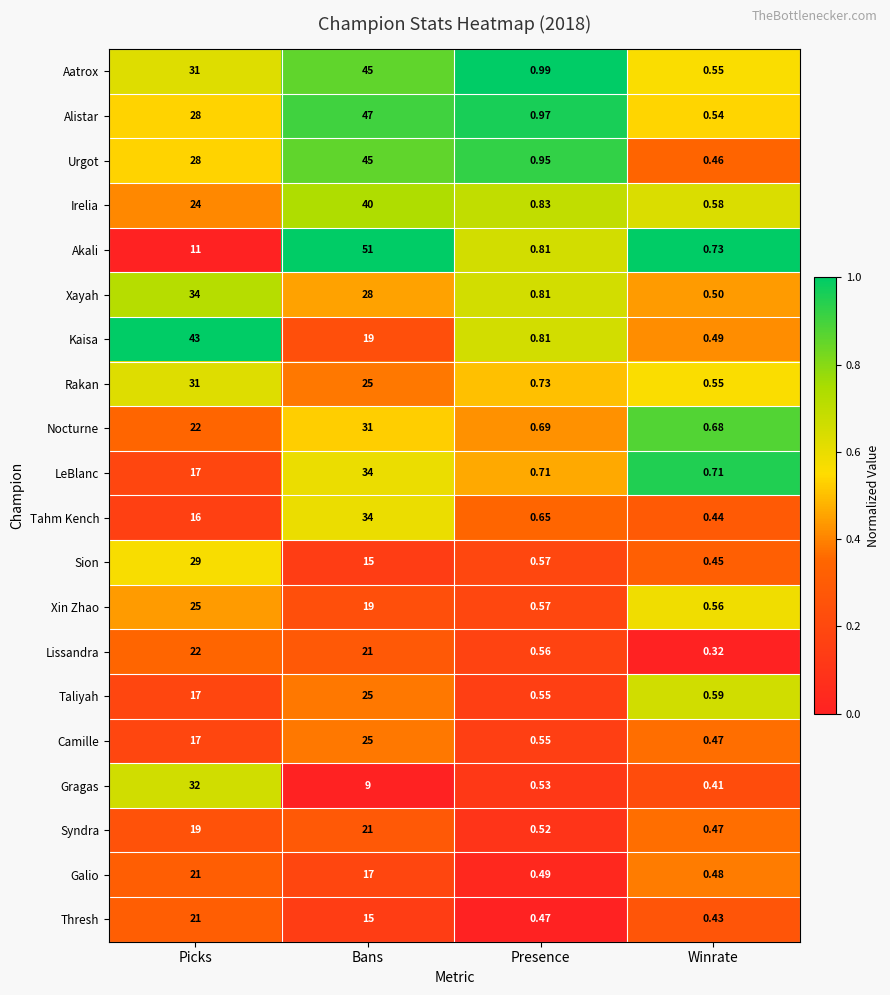

Which series has the widest spread of values?

Akali